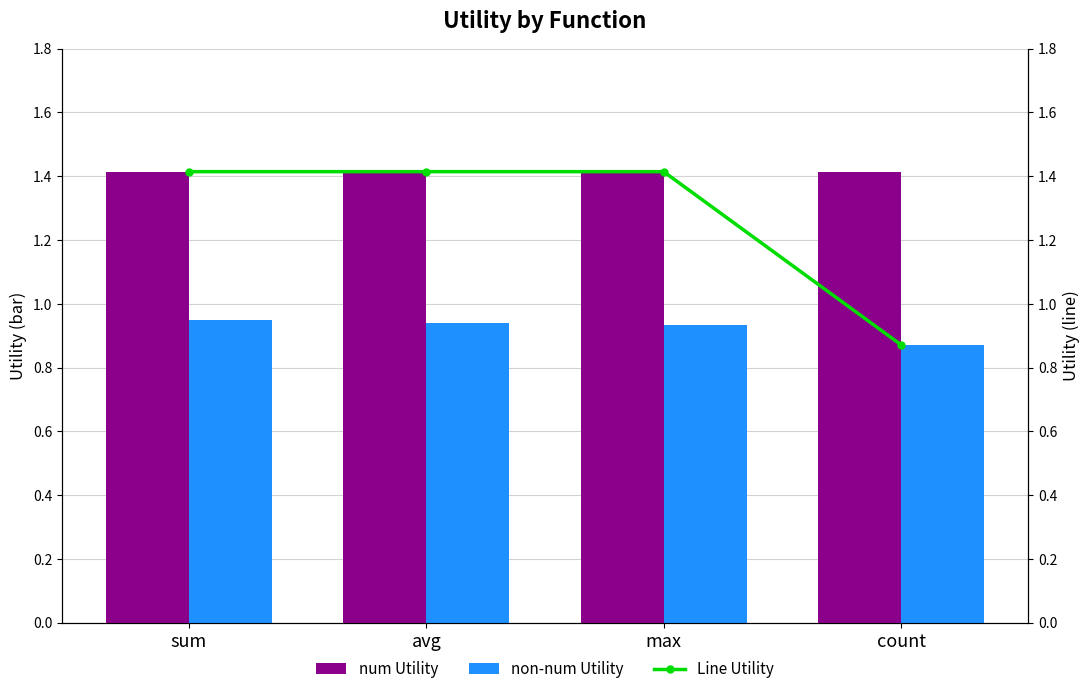

What is the label of the 4th bar from the right?

sum